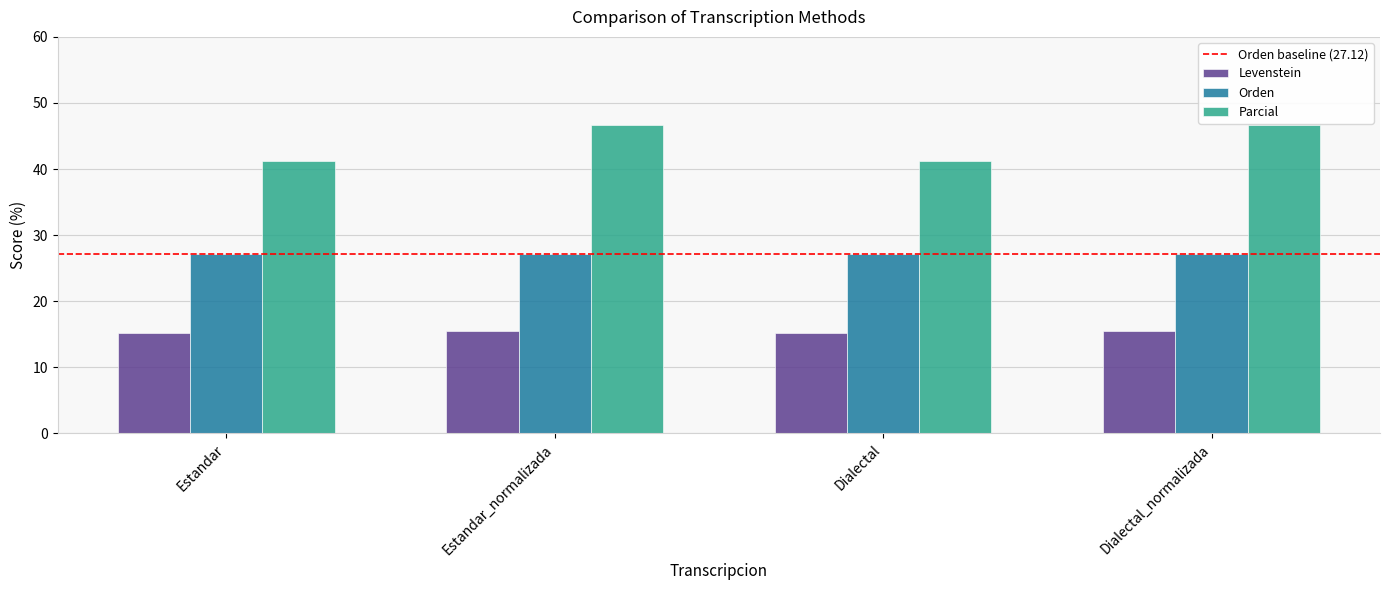

What is the difference between the highest and lowest values at Estandar_normalizada?

31.1